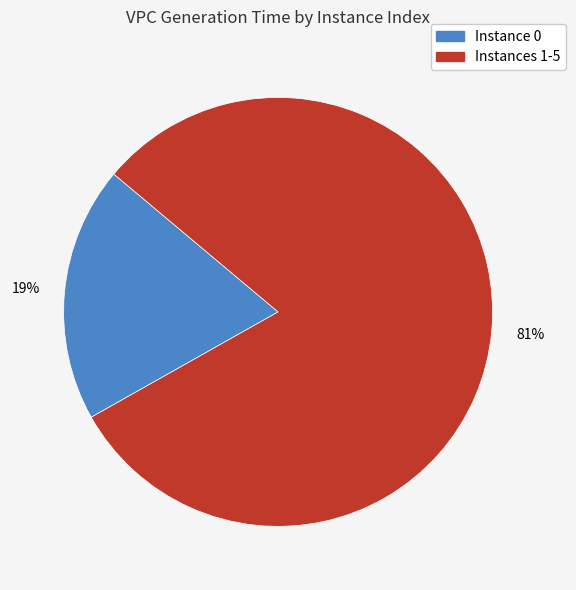

How many segments does this pie chart have?

2